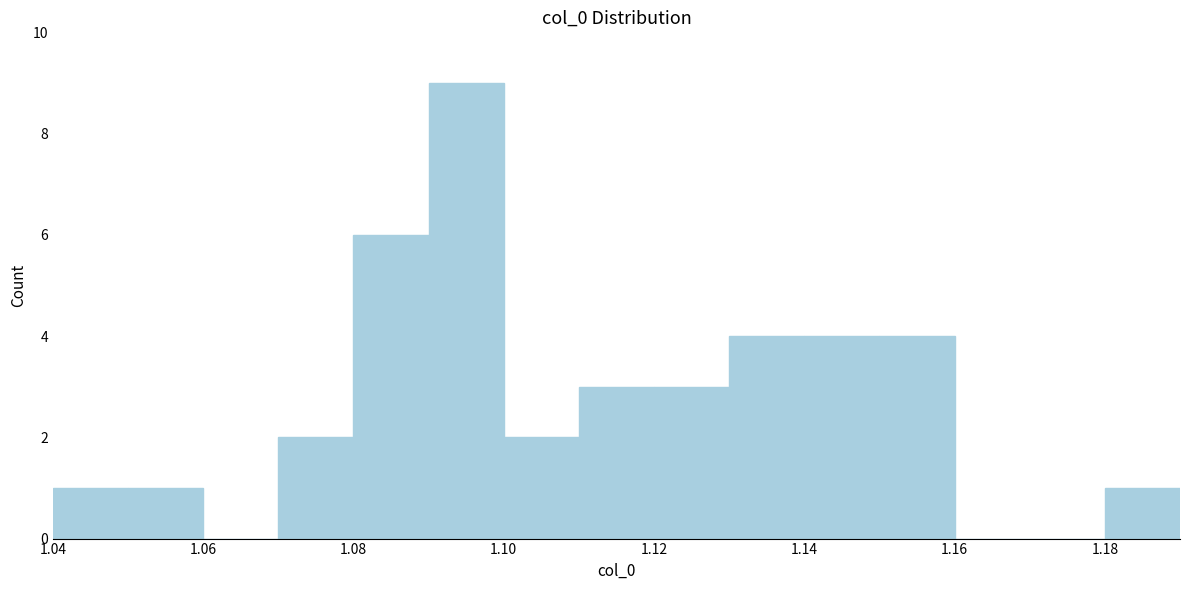

Reading left to right, list every bar in this chart as the range it spans on the x-axis followed by its height. The values are not printed on the chart, so give them approximately, as read against the axis.

1.04 to 1.05: 1
1.05 to 1.06: 1
1.06 to 1.07: 0
1.07 to 1.08: 2
1.08 to 1.09: 6
1.09 to 1.10: 9
1.10 to 1.11: 2
1.11 to 1.12: 3
1.12 to 1.13: 3
1.13 to 1.14: 4
1.14 to 1.15: 4
1.15 to 1.16: 4
1.16 to 1.17: 0
1.17 to 1.18: 0
1.18 to 1.19: 1